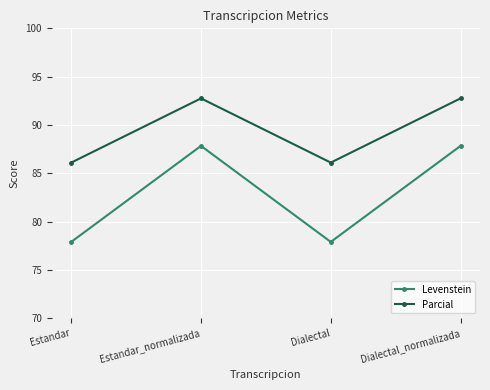

What is the average value of the Levenstein series?

82.9